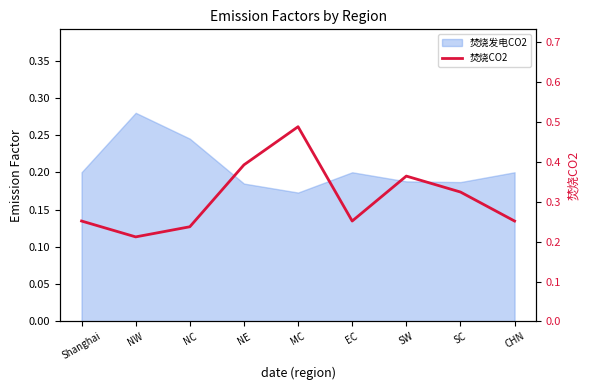

Reading right to left, extract all data points from this chart.

0.3	0.3	0.4	0.3	0.5	0.4	0.2	0.2	0.3